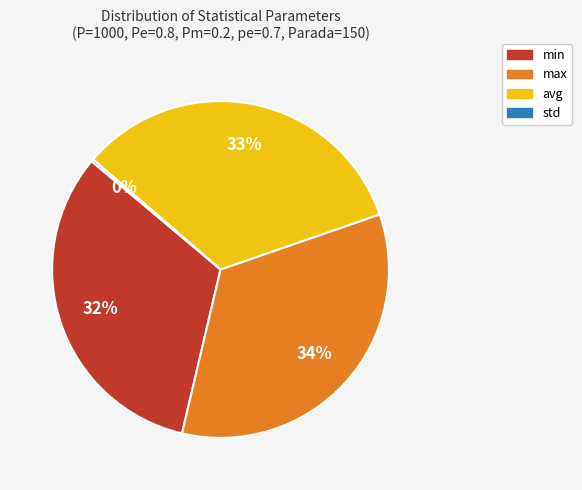

Is min the majority of the pie?

No